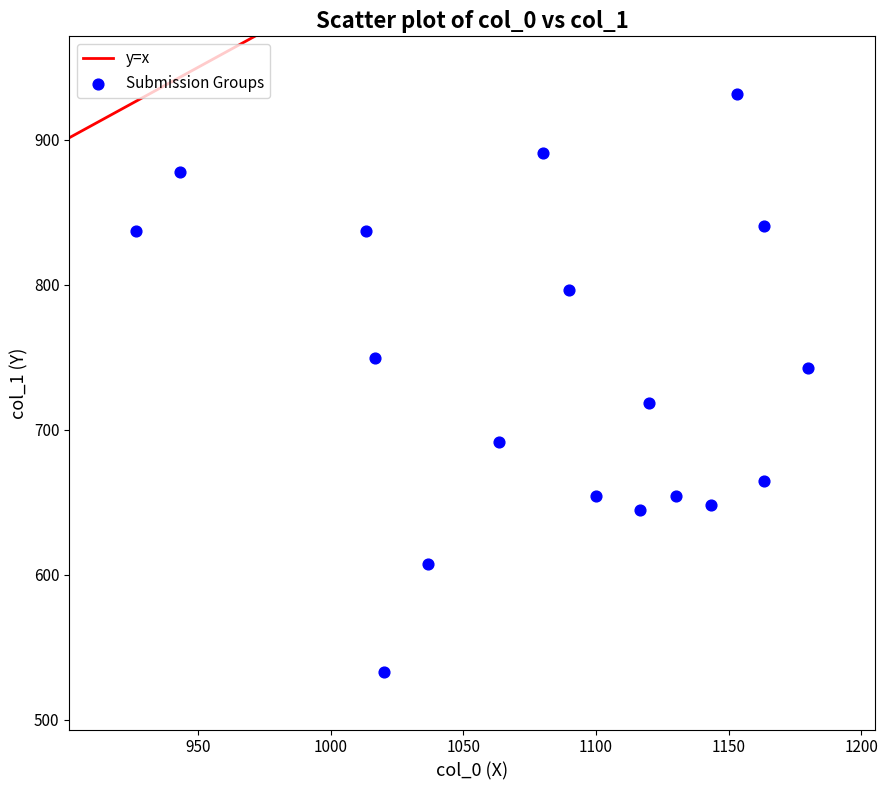

What is the range of X values (max minus min)?

253.3